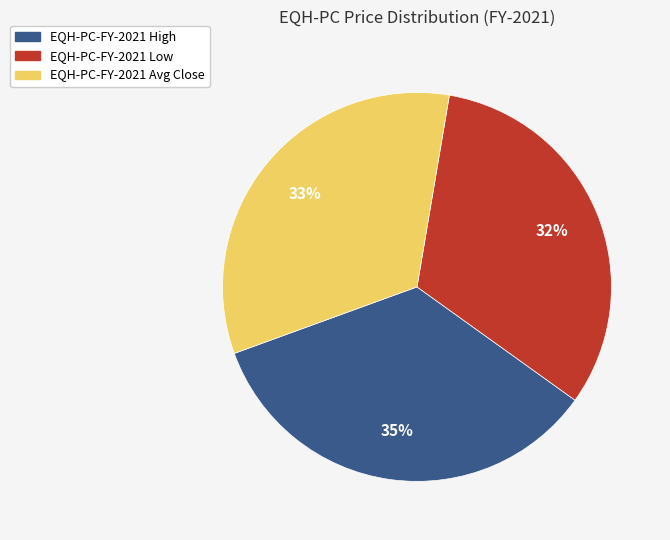

What is the ratio of the value at EQH-PC-FY-2021 Low to the value at EQH-PC-FY-2021 Avg Close?

1.0